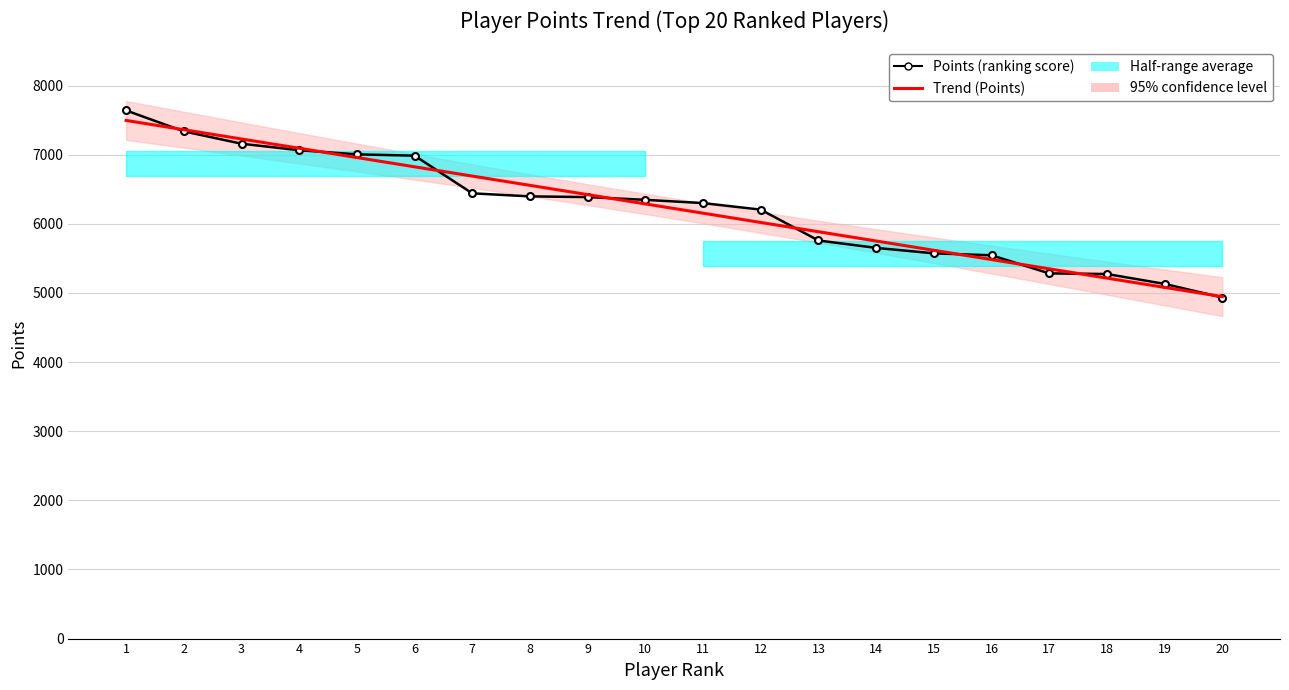

Which has a higher value, 16 or 18?

16